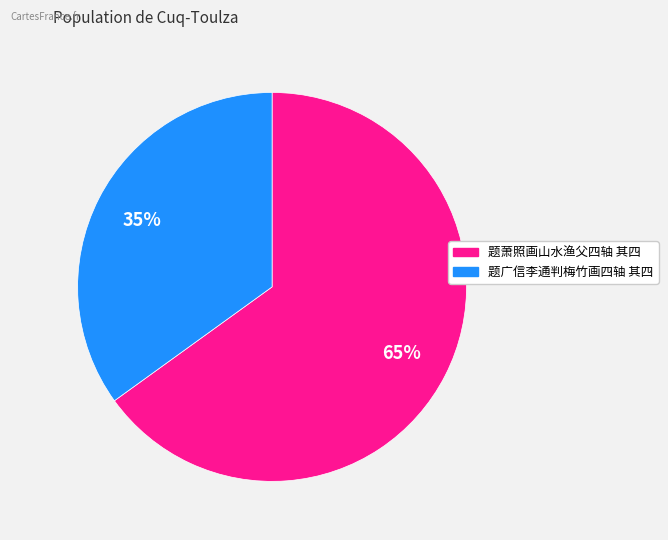

Is the sum of 题广信李通判梅竹画四轴 其四 and 题萧照画山水渔父四轴 其四 greater than half?

Yes